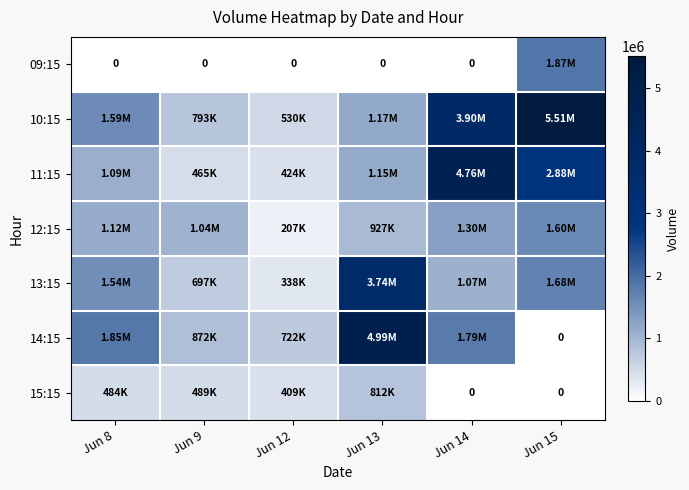

What is the spread (max minus min) of values at Jun 8?

1846267